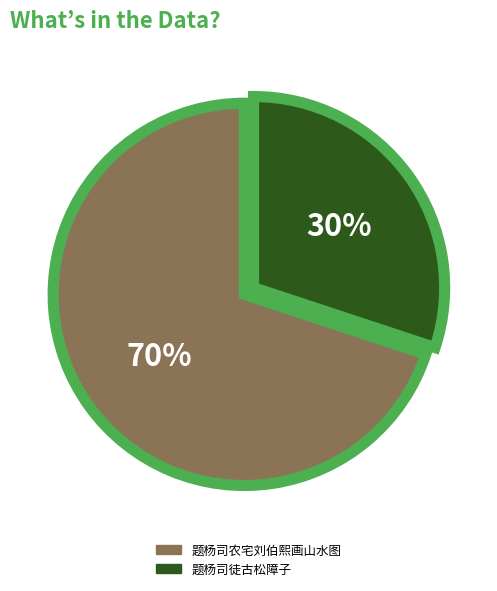

To the nearest percent, what percentage of the pie is 题杨司徒古松障子?

30%